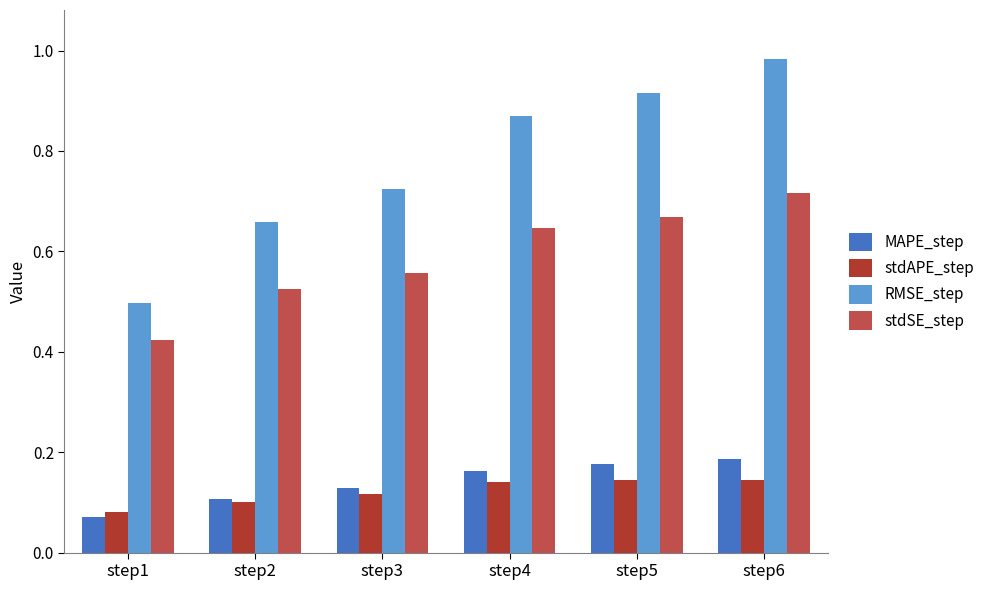

What is the sum of all RMSE_step values?

4.6